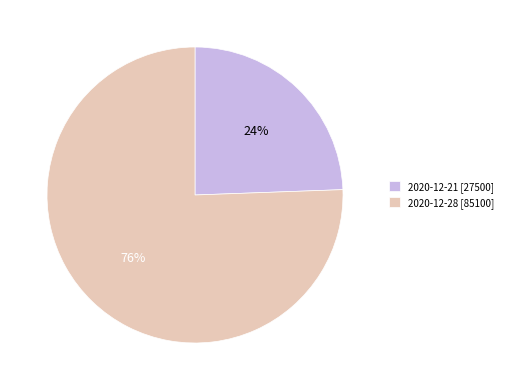

True or false: 2020-12-28 accounts for 62% of the total.

False